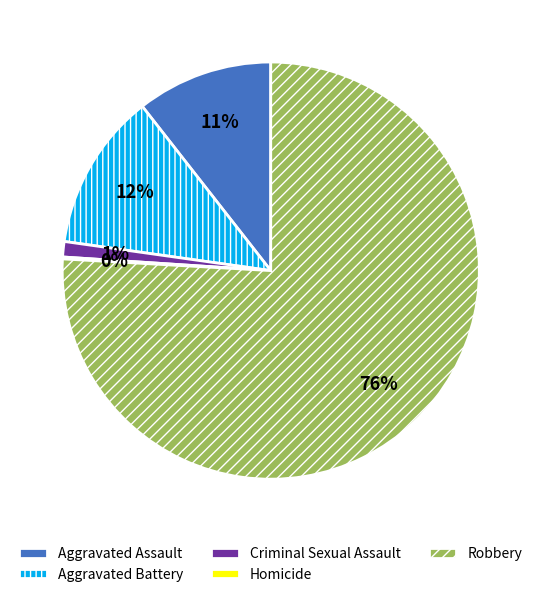

Which slice is the largest?

Robbery